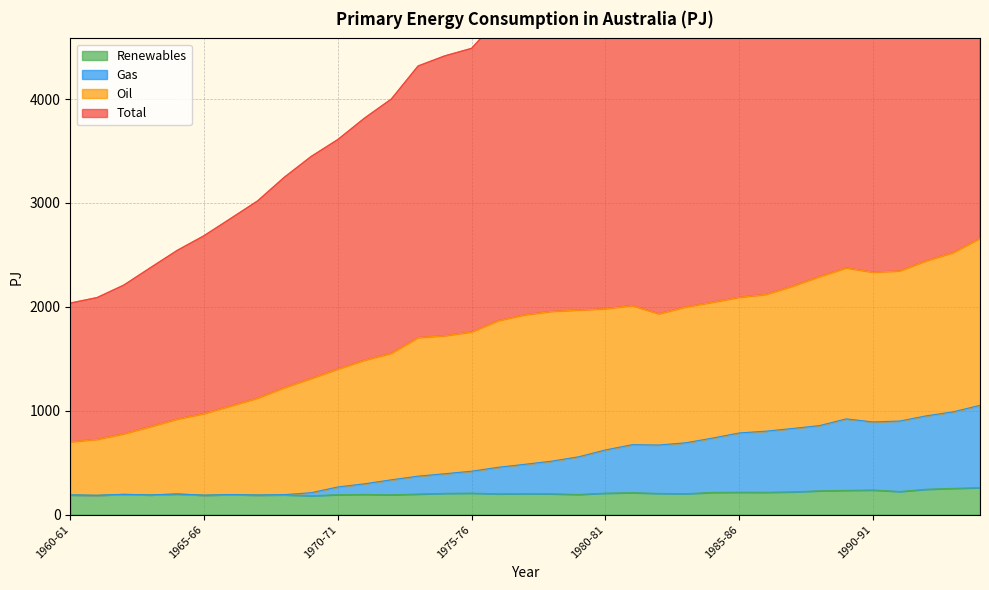

What is the total value across all series at 1992-93?

7718.9